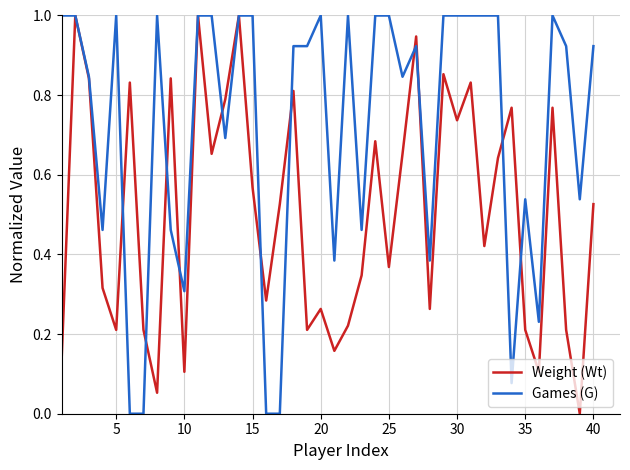

What is the greatest value displayed?

1.0